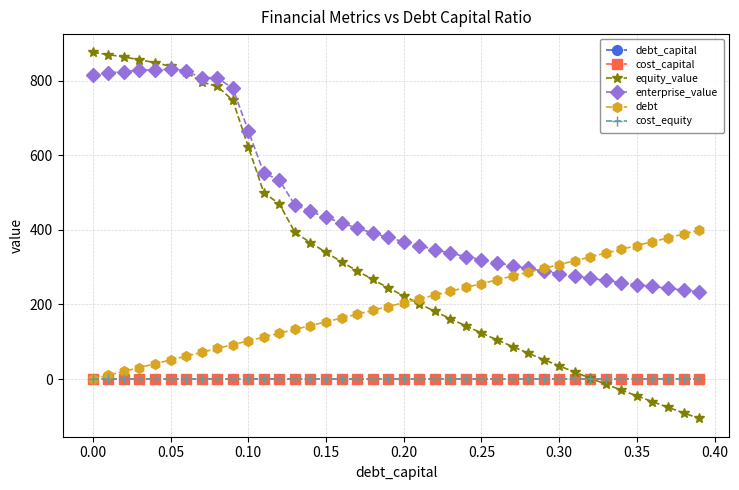

True or false: enterprise_value and cost_equity intersect in this chart.

False